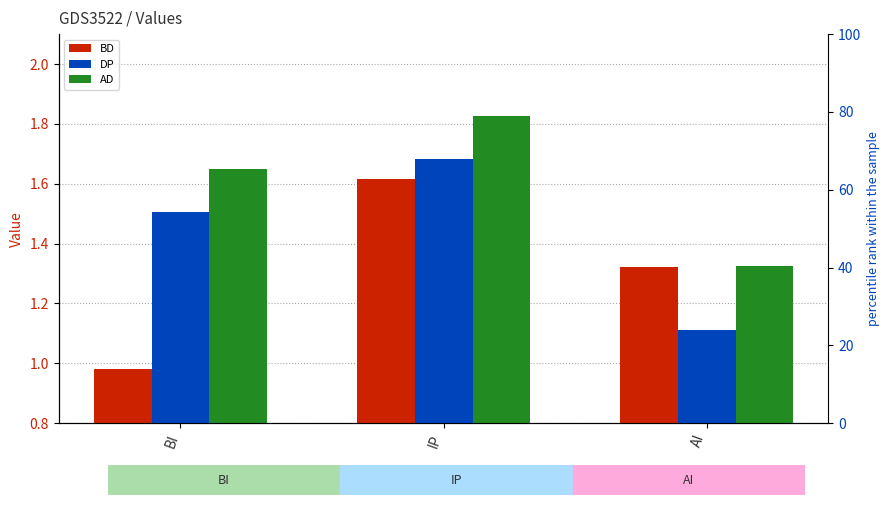

Reading right to left, transcribe all the data shown in this chart.

BD: AI=1.3	IP=1.6	BI=1.0
DP: AI=1.1	IP=1.7	BI=1.5
AD: AI=1.3	IP=1.8	BI=1.6